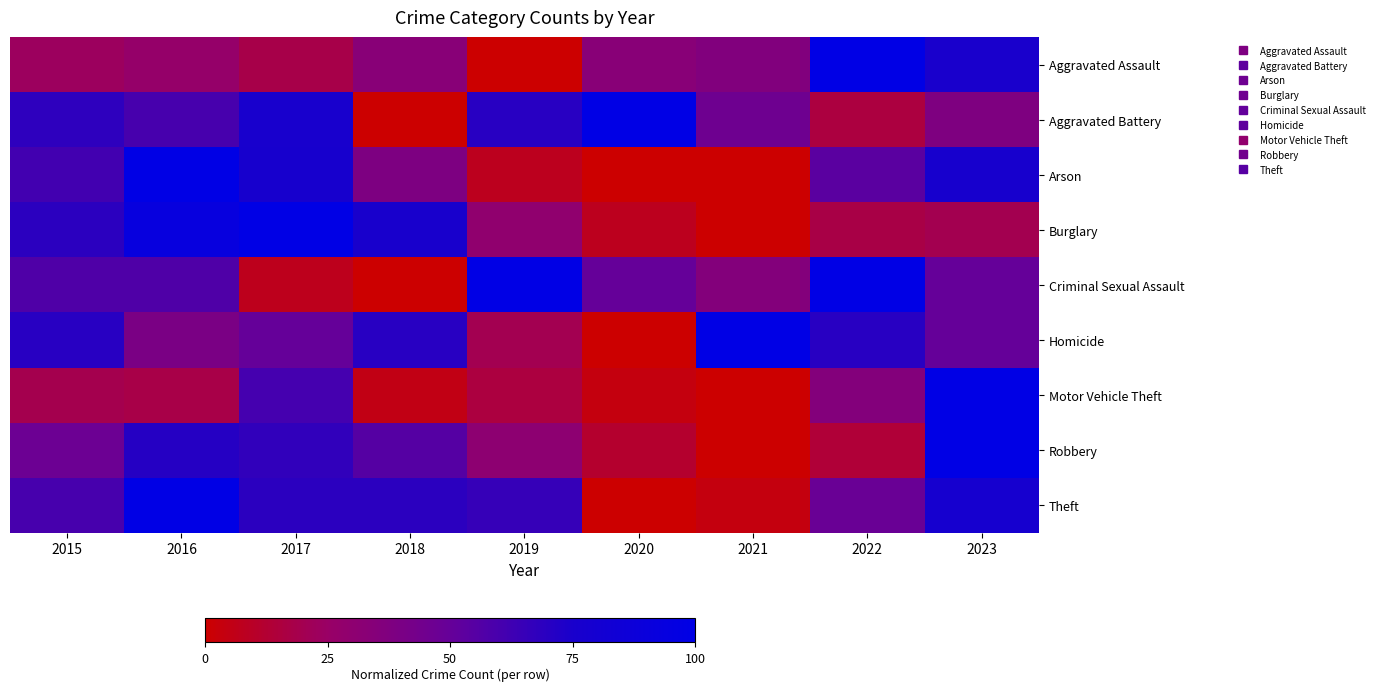

How many series are shown in this chart?

9